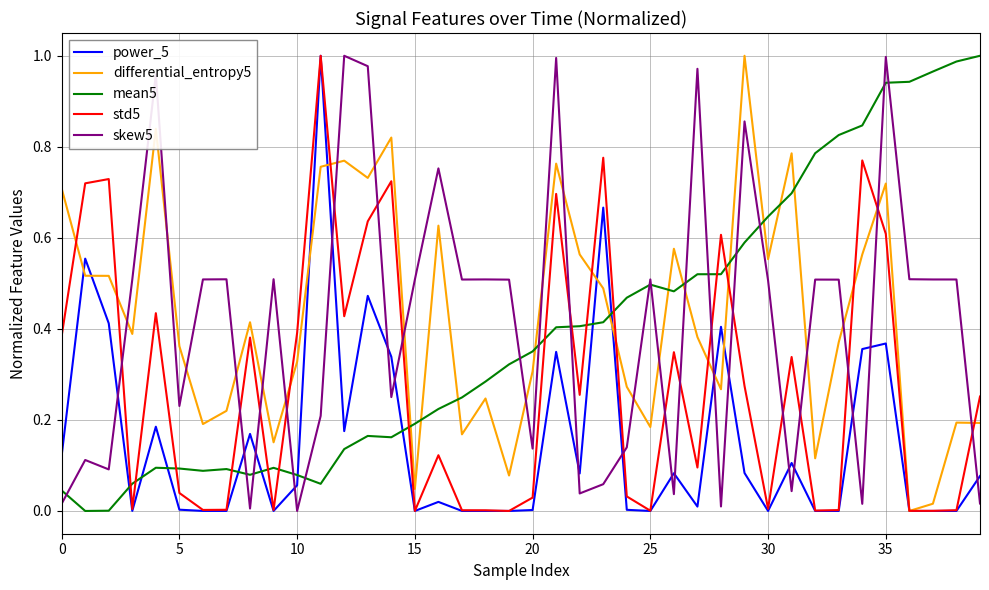

After their last crossing, which series has the higher values: mean5 or power_5?

mean5